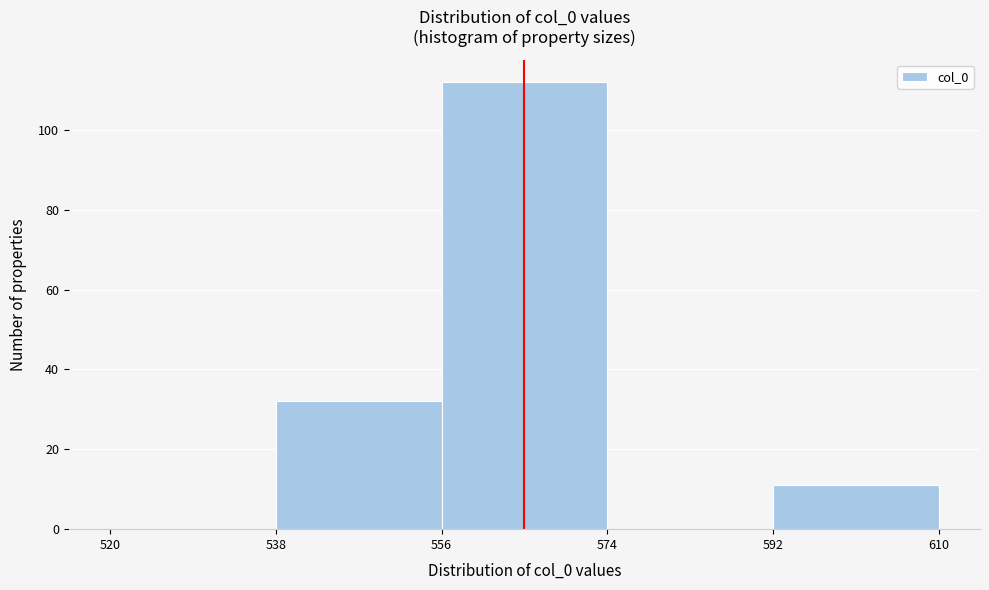

Over which range of the x-axis is the bar tallest?

556 to 574